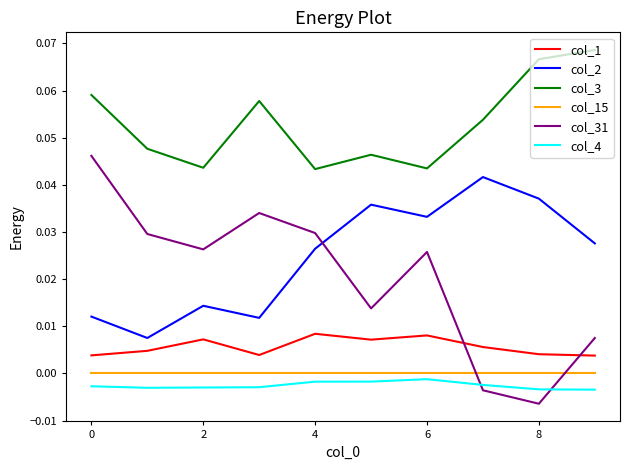

How many times do col_15 and col_31 cross each other?

2